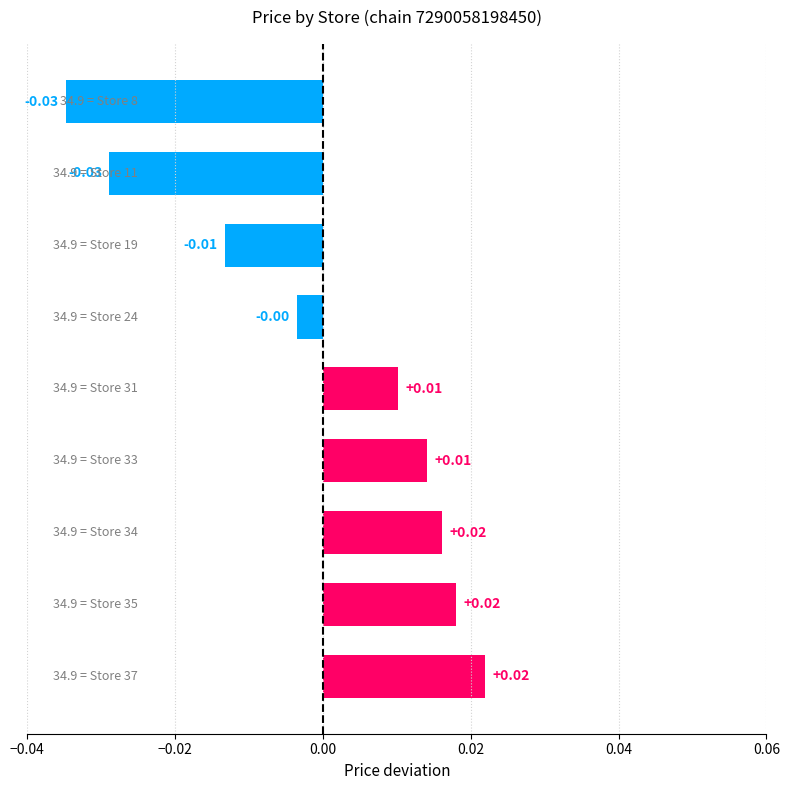

How many bars are there in total?

9